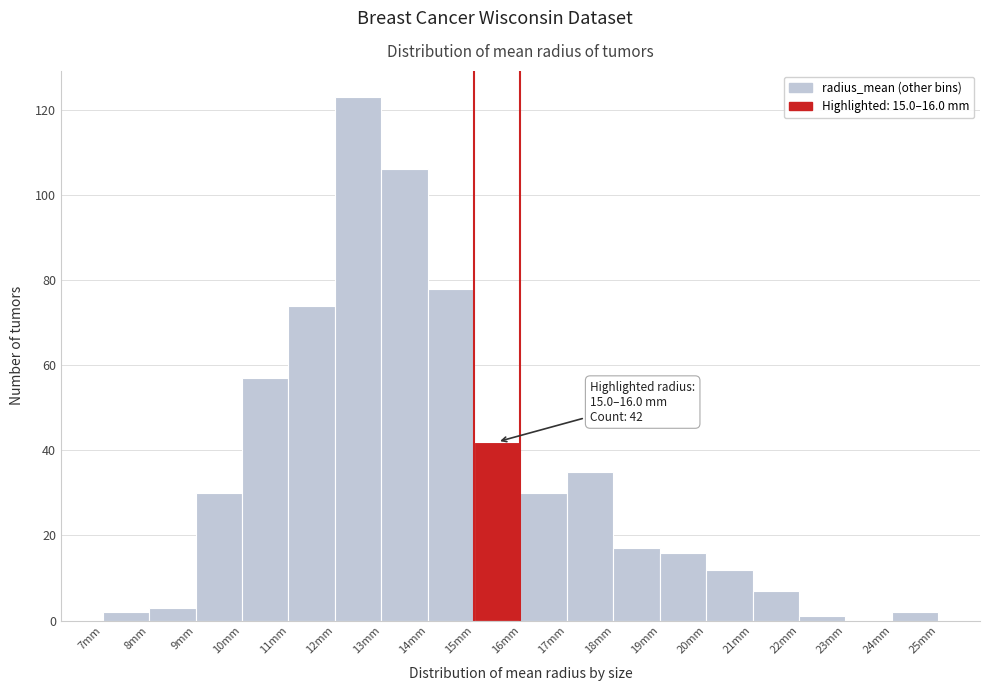

Over which range of the x-axis is the bar tallest?

12 to 13